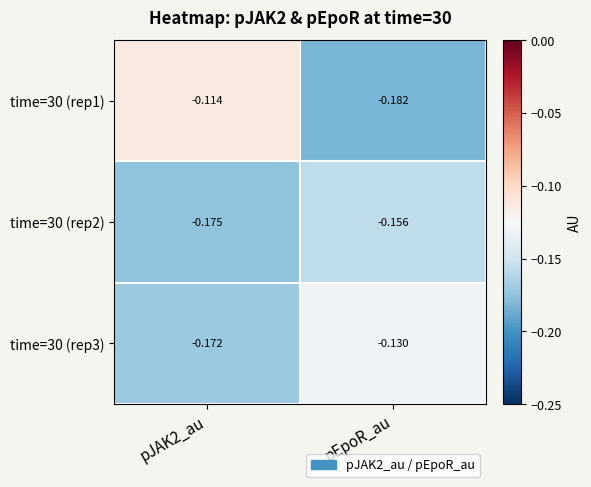

List the series in order of their peak value, lowest first.

time=30 (rep2), time=30 (rep3), time=30 (rep1)